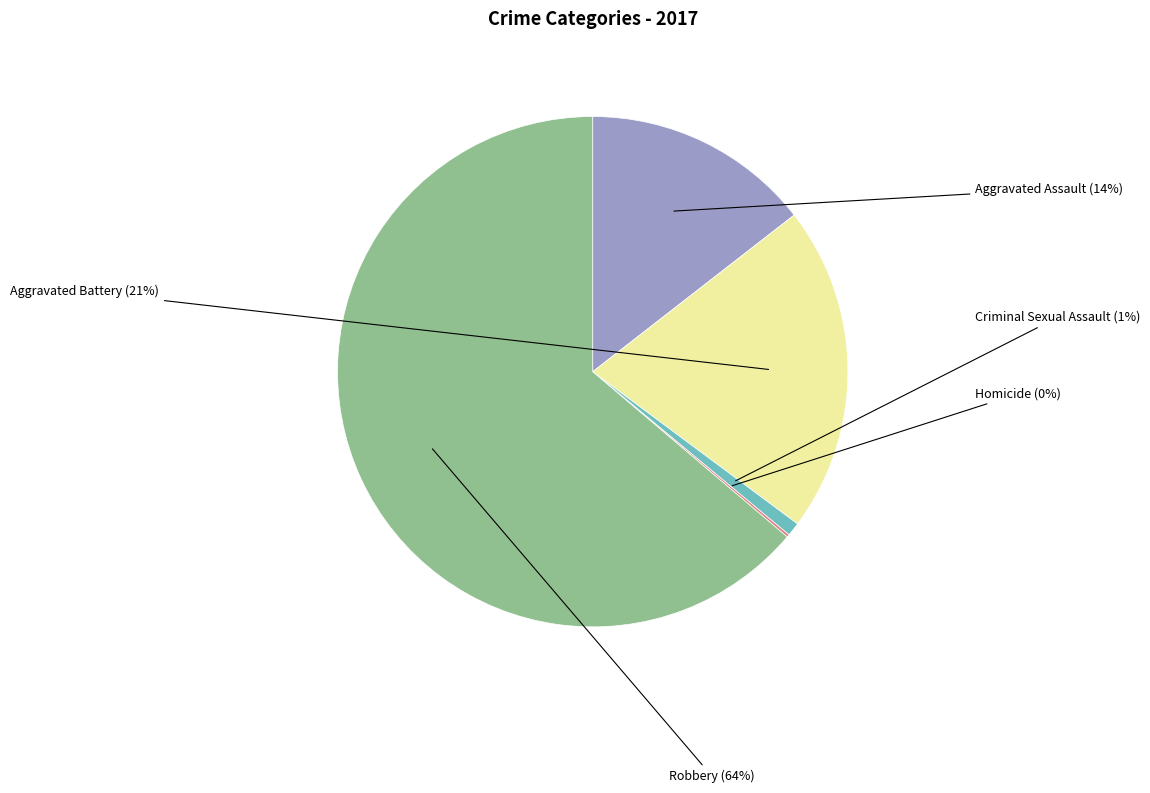

To the nearest percent, what is the average slice percentage?

20%